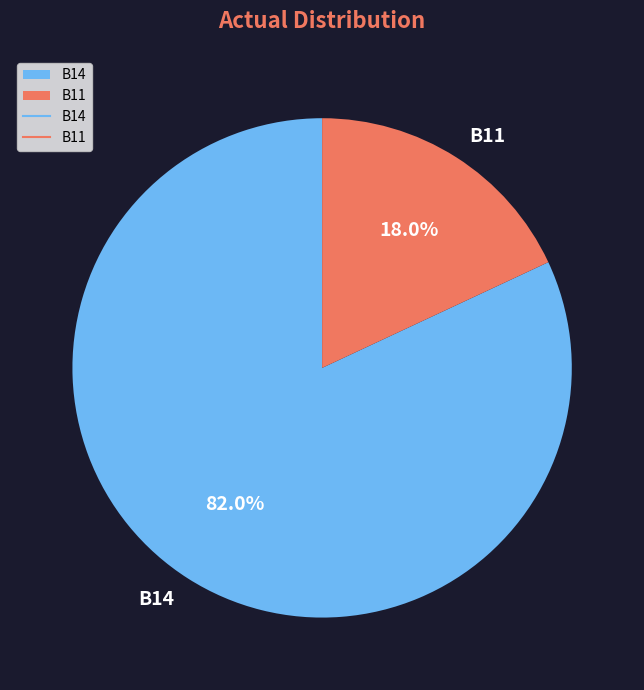

What percentage is the B14 slice, to the nearest percent?

82%